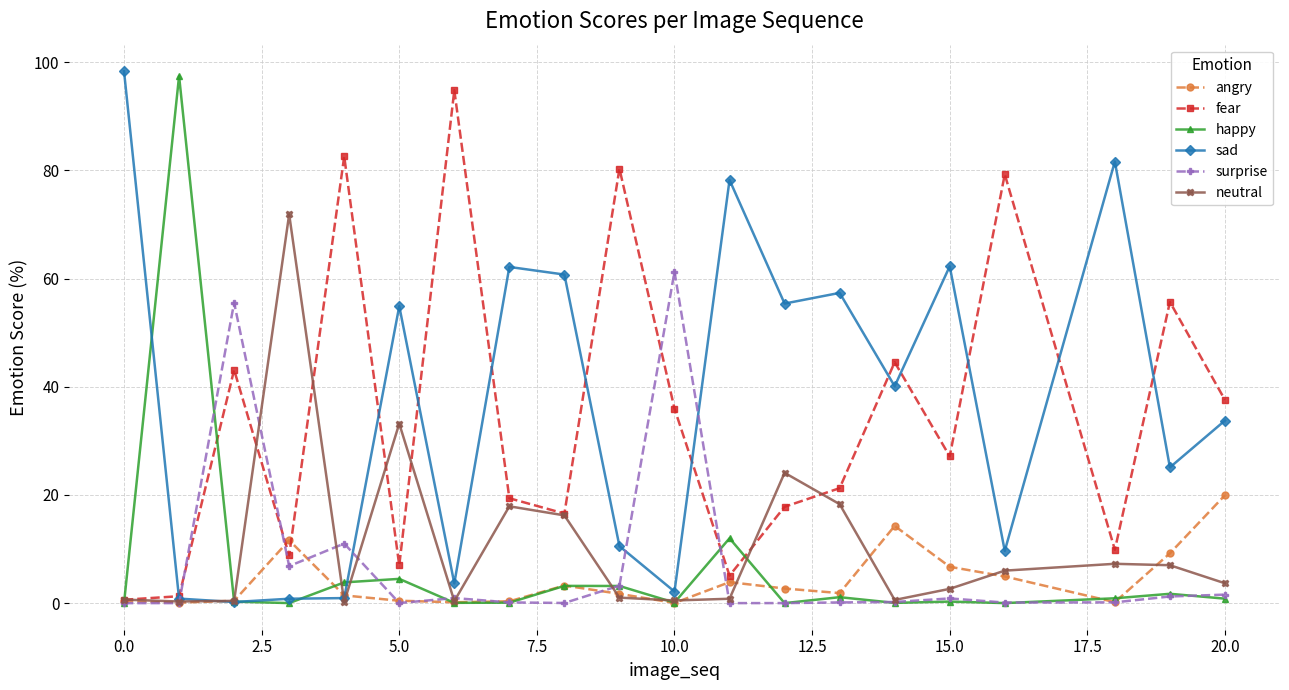

At how many categories does at least one series exceed 23?

20